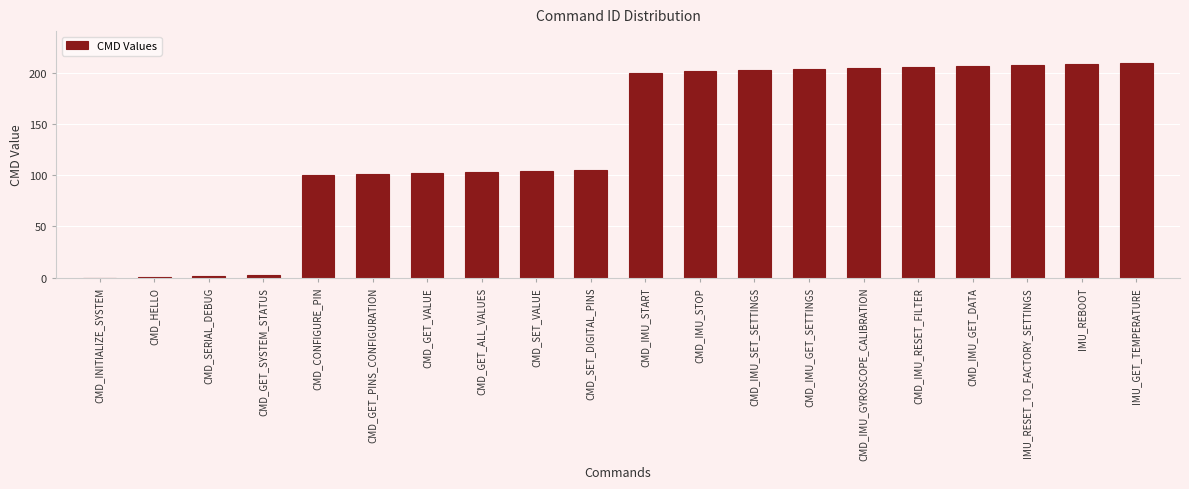

Reading left to right, extract all data points from this chart.

CMD_INITIALIZE_SYSTEM=0	CMD_HELLO=1	CMD_SERIAL_DEBUG=2	CMD_GET_SYSTEM_STATUS=3	CMD_CONFIGURE_PIN=100	CMD_GET_PINS_CONFIGURATION=101	CMD_GET_VALUE=102	CMD_GET_ALL_VALUES=103	CMD_SET_VALUE=104	CMD_SET_DIGITAL_PINS=105	CMD_IMU_START=200	CMD_IMU_STOP=201	CMD_IMU_SET_SETTINGS=202	CMD_IMU_GET_SETTINGS=203	CMD_IMU_GYROSCOPE_CALIBRATION=204	CMD_IMU_RESET_FILTER=205	CMD_IMU_GET_DATA=206	IMU_RESET_TO_FACTORY_SETTINGS=207	IMU_REBOOT=208	IMU_GET_TEMPERATURE=209